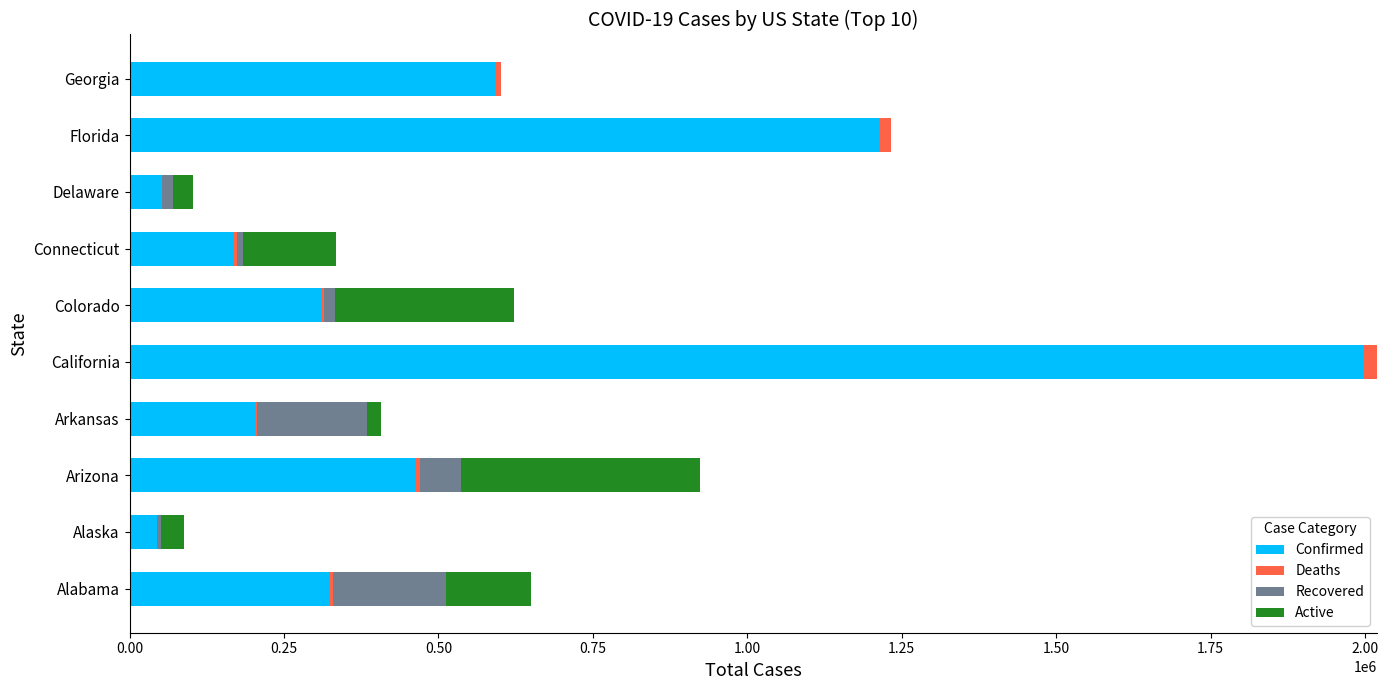

At which category is the sum across all series the highest?

California